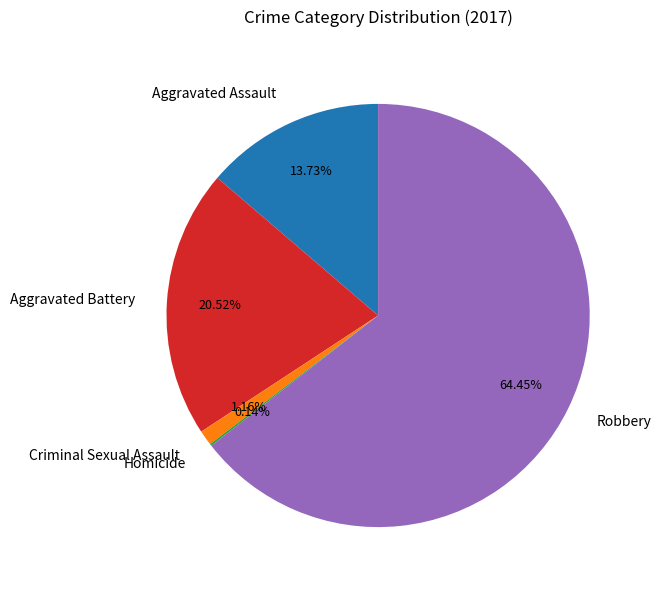

Is there a majority slice in this chart?

Yes